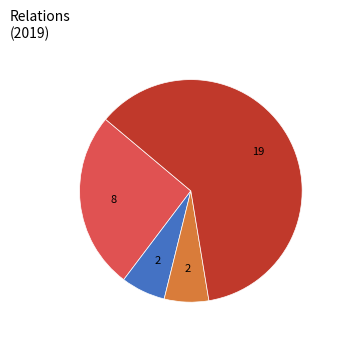

Does any single category account for the majority?

Yes